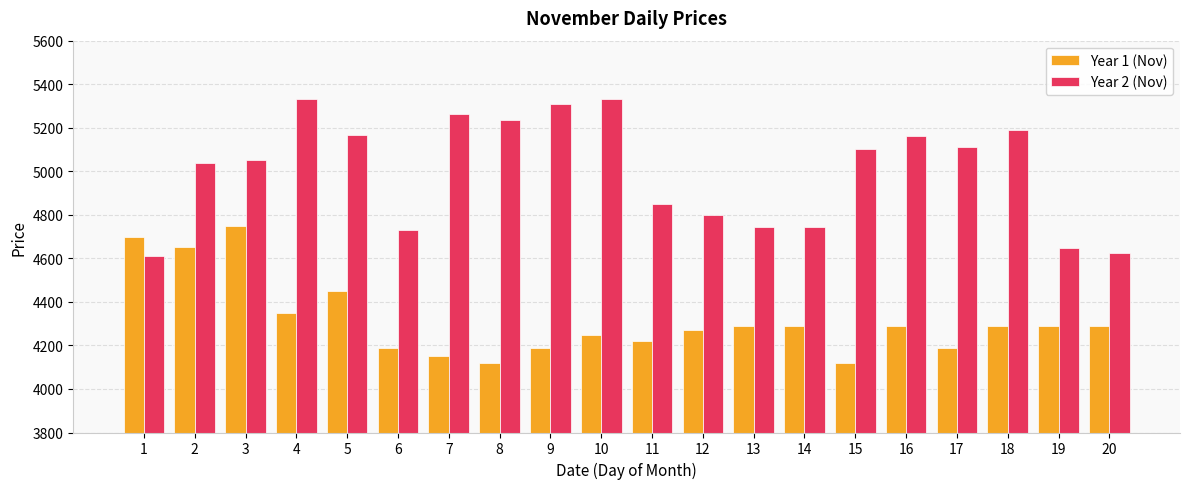

Rank the series by their maximum value, from highest to lowest.

Year 2 (Nov), Year 1 (Nov)